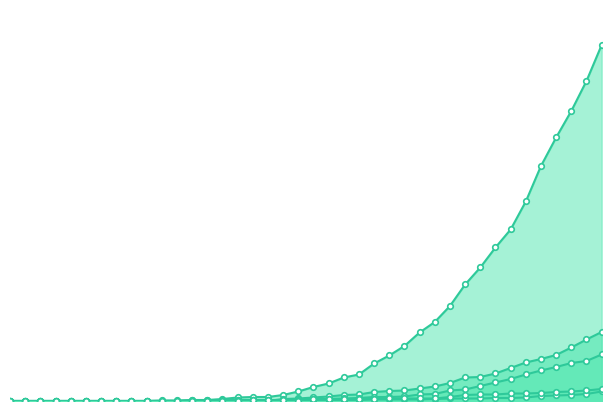

Which has a higher value, 2020-03-27 or 2020-04-02?

2020-04-02